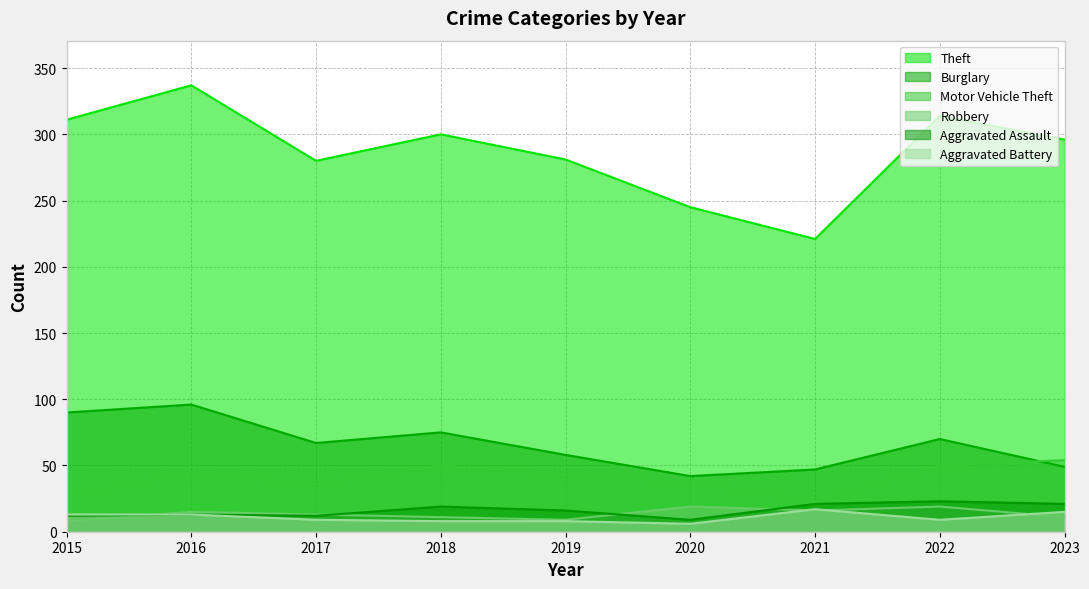

Is the value of Robbery at 2019 greater than the value of Motor Vehicle Theft at 2022?

No